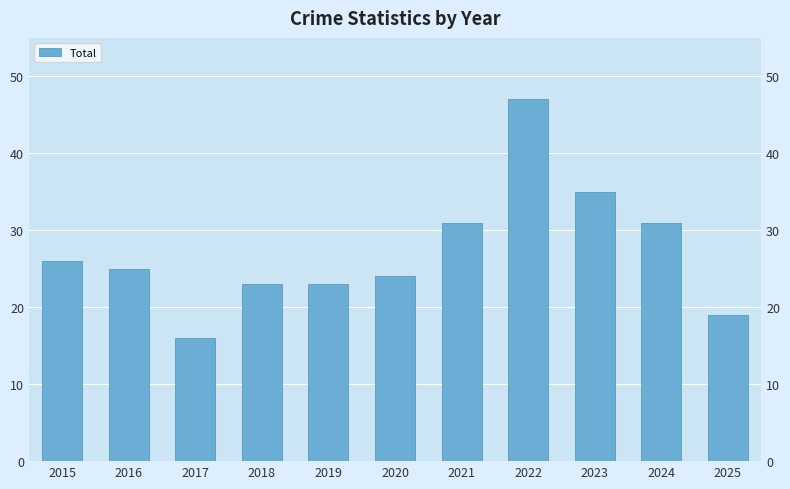

Read the value at 2017, to the nearest 5.

15